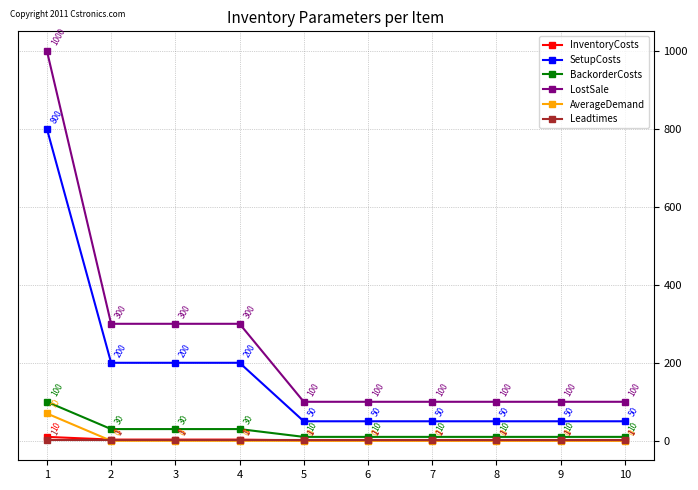

What is the lowest value of the Leadtimes series?

1